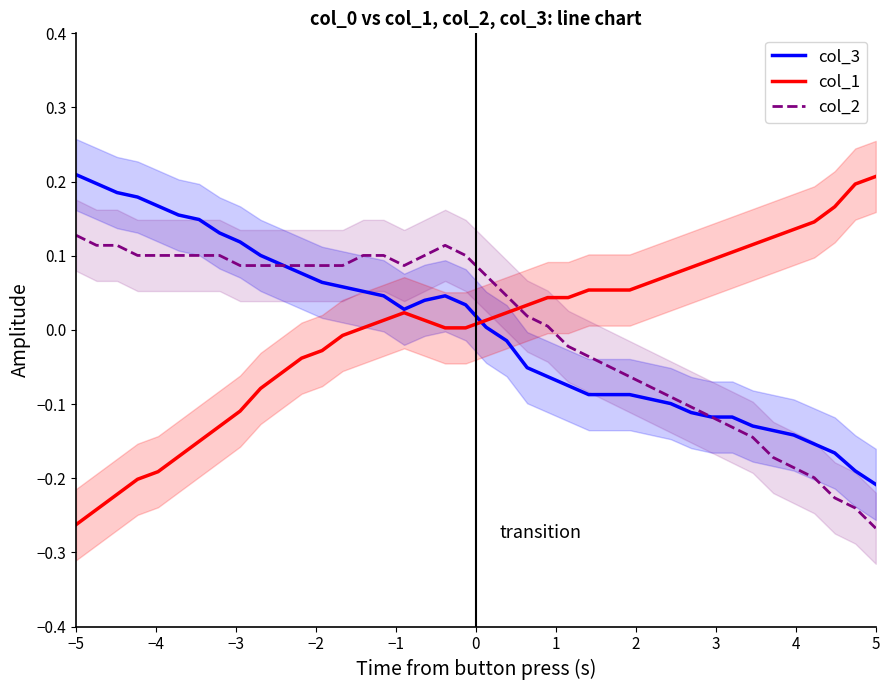

After their last crossing, which series has the higher values: col_2 or col_1?

col_1